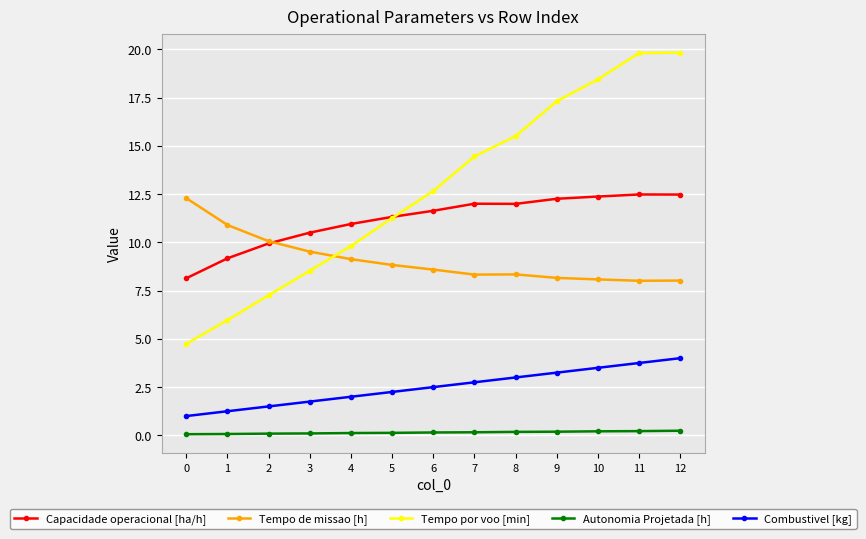

True or false: Combustivel [kg] and Tempo de missao [h] intersect in this chart.

False